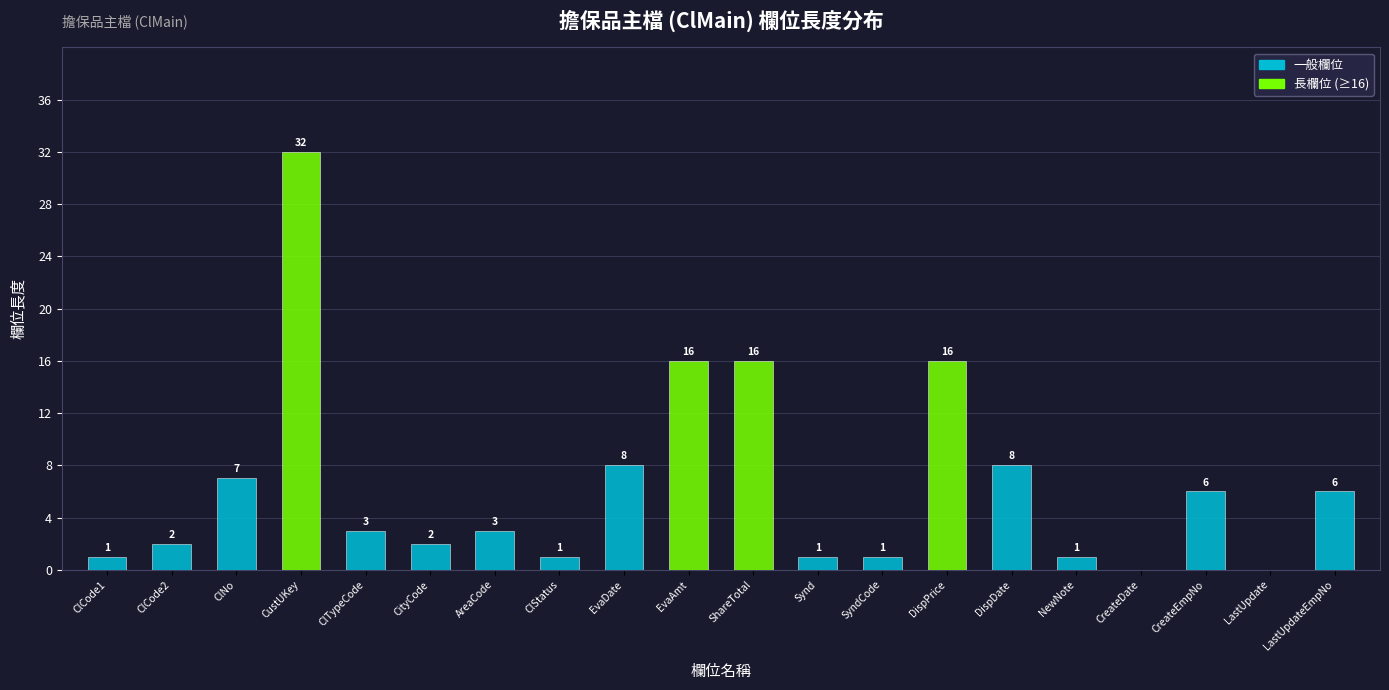

What is the approximate value at DispDate?

8